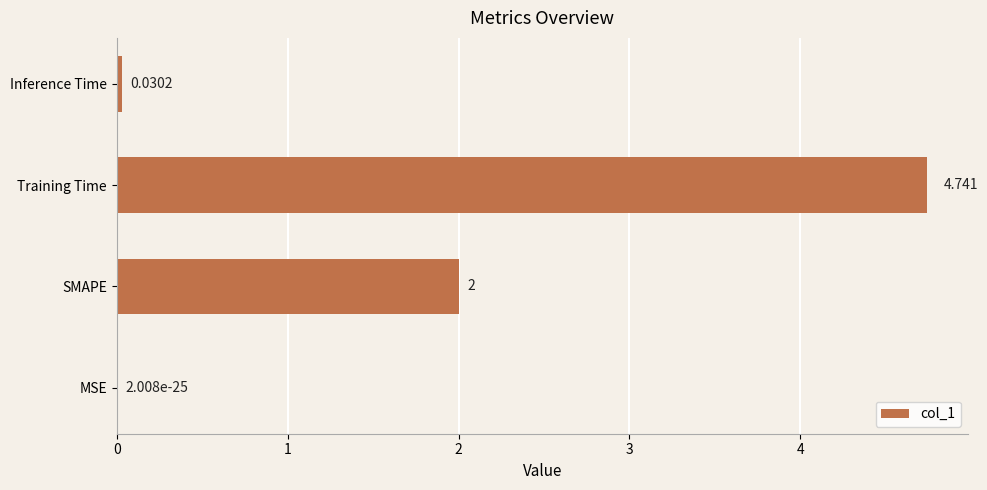

At which category does the chart reach its peak across all series?

Training Time